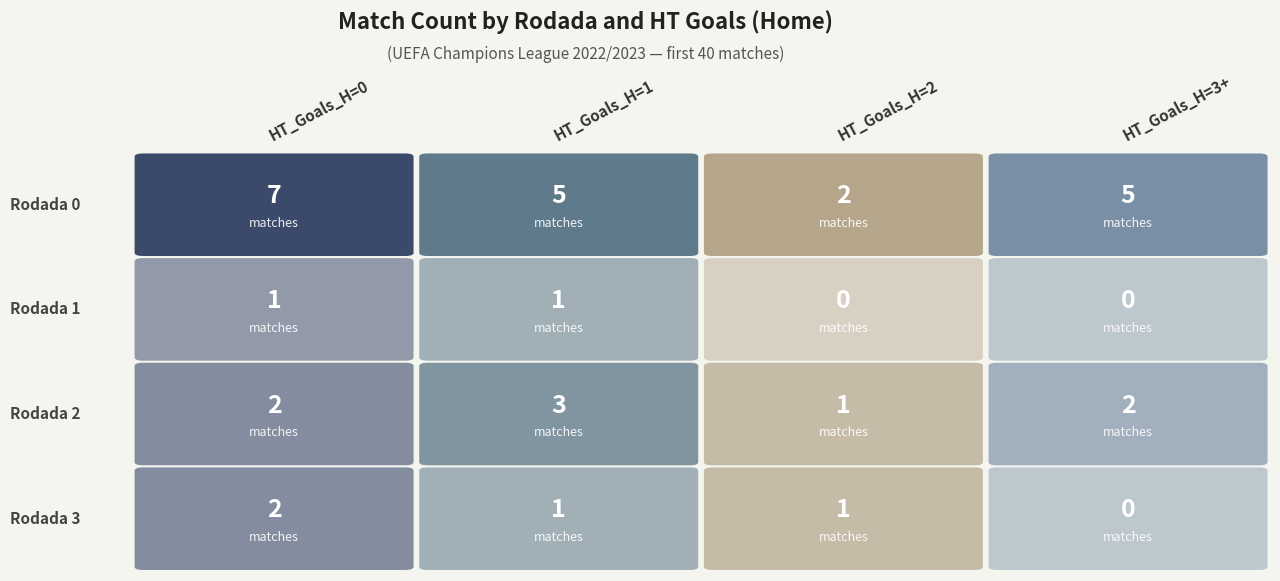

The 0 series shows 18 at 34. True or false?

False